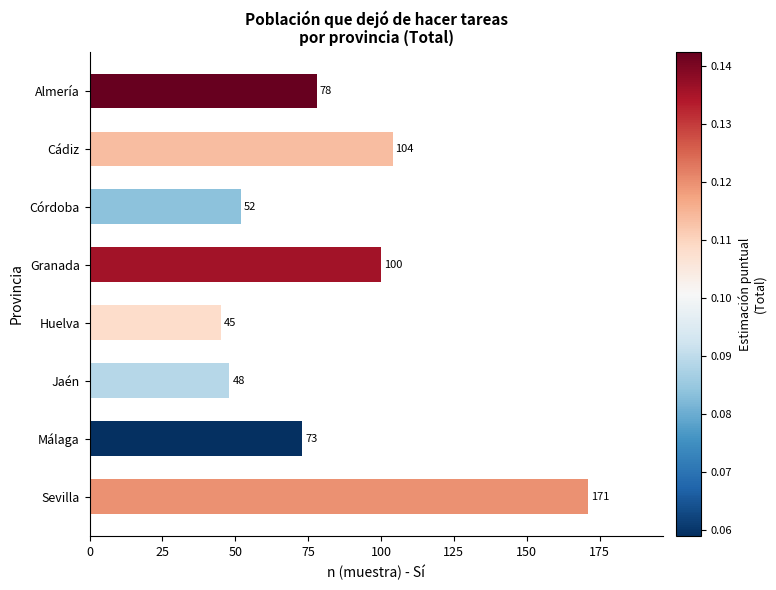

List the labels in order of value, largest first.

Sevilla, Cádiz, Granada, Almería, Málaga, Córdoba, Jaén, Huelva